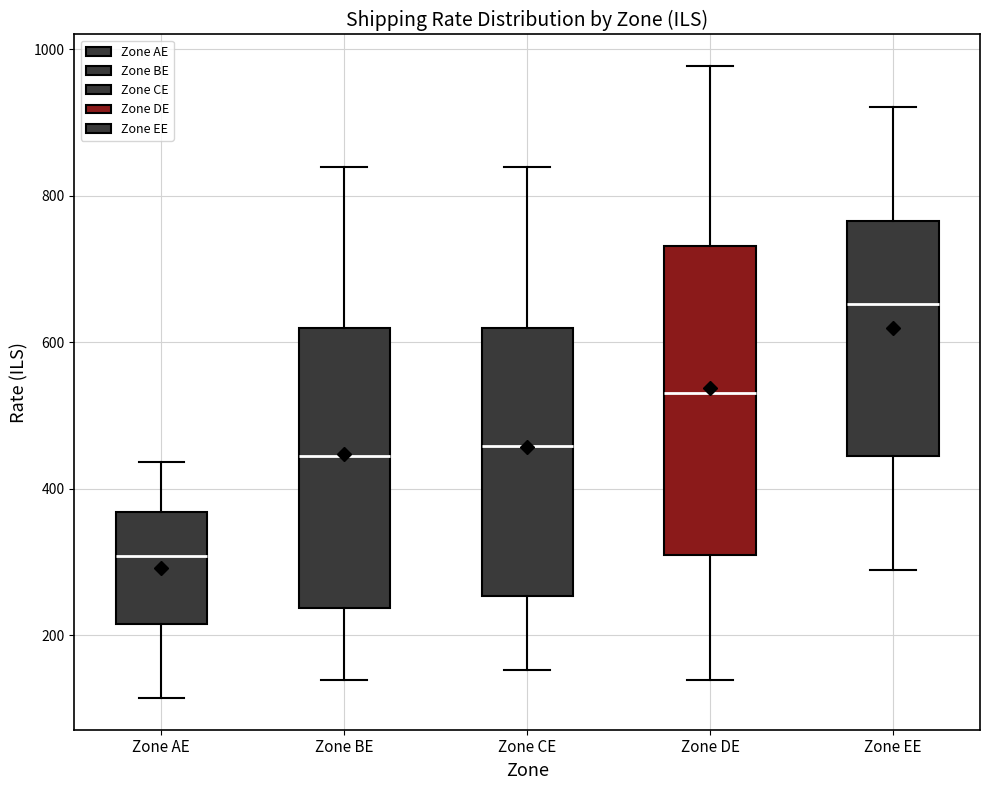

Reading left to right, read every box against the y-axis: the position of its median line, the range the box covers, and the ends of its whiskers. The values are not printed on the chart, so give them approximately, as read against the axis.

Zone AE: median 300, box 220 to 360, whiskers 120 to 440
Zone BE: median 440, box 240 to 620, whiskers 140 to 840
Zone CE: median 460, box 260 to 620, whiskers 160 to 840
Zone DE: median 540, box 300 to 740, whiskers 140 to 980
Zone EE: median 660, box 440 to 760, whiskers 280 to 920